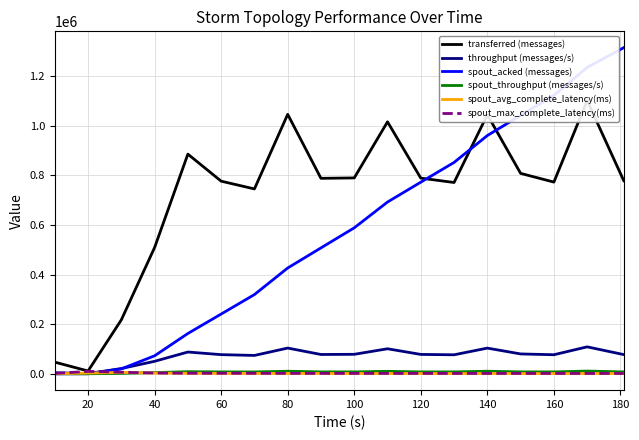

The value of spout_acked (messages) at 120 is 1036141.7. True or false?

False